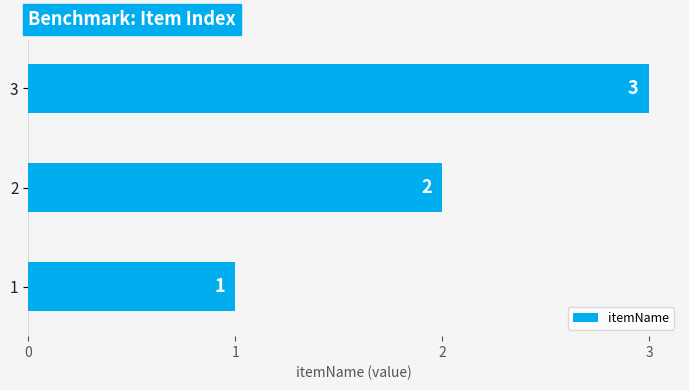

Which label corresponds to the largest value in the chart?

3